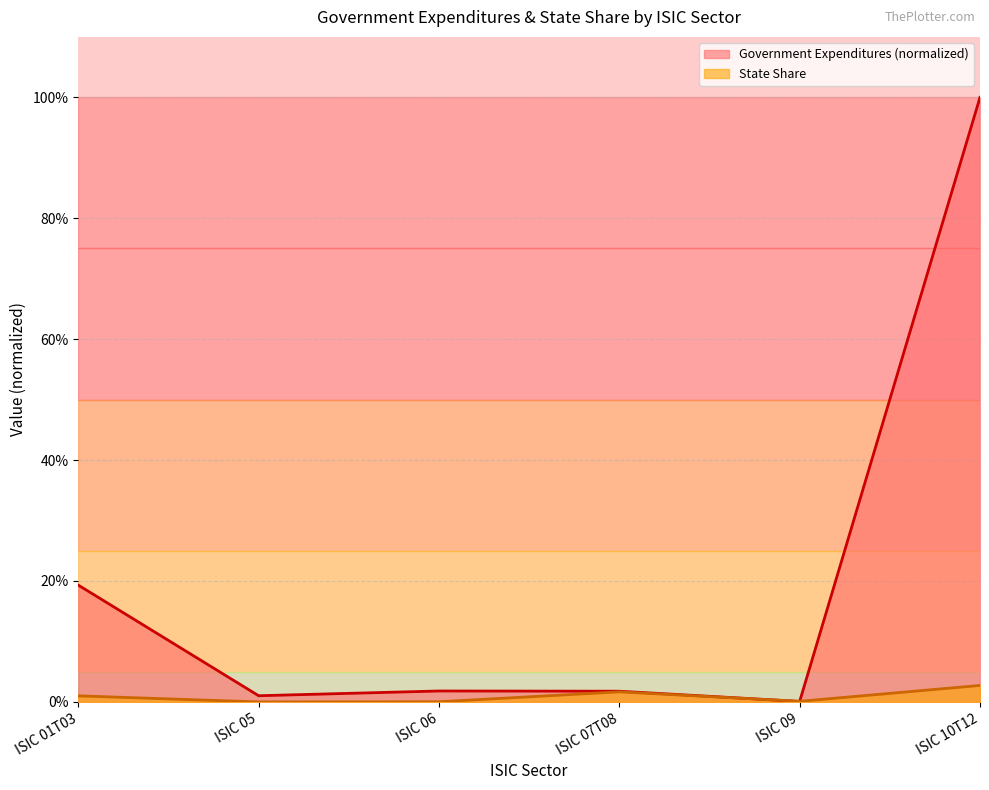

What are all the series names shown in the legend?

Government Expenditures (normalized), State Share